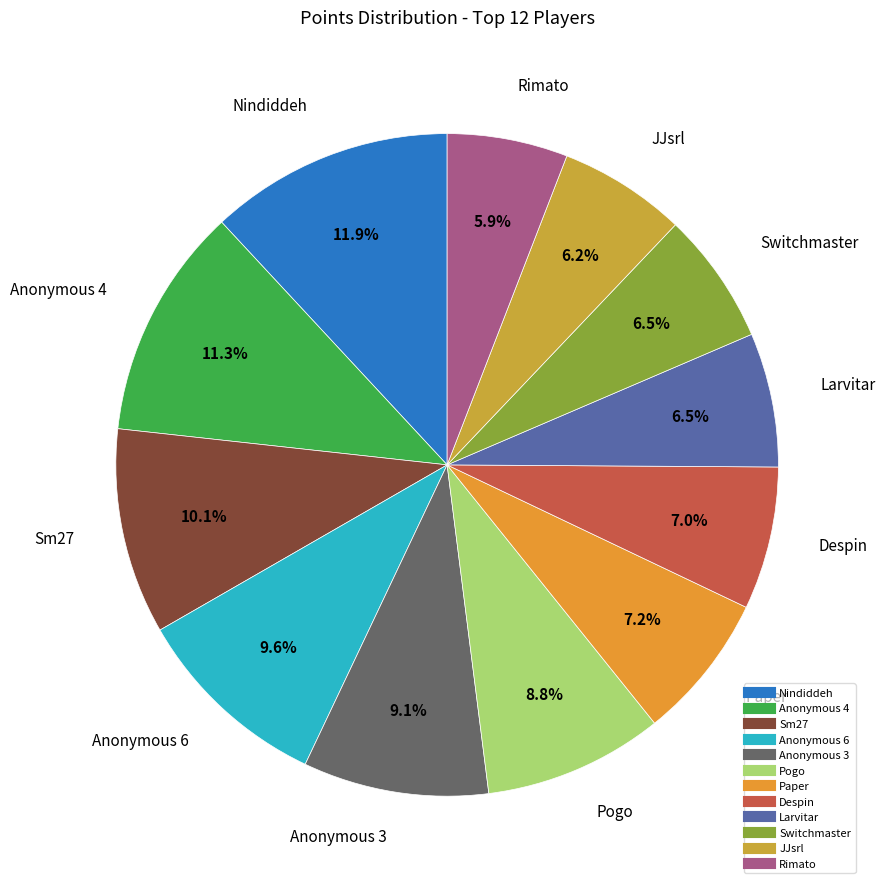

Approximately how many times larger is the value at Paper compared to Anonymous 4?

0.6